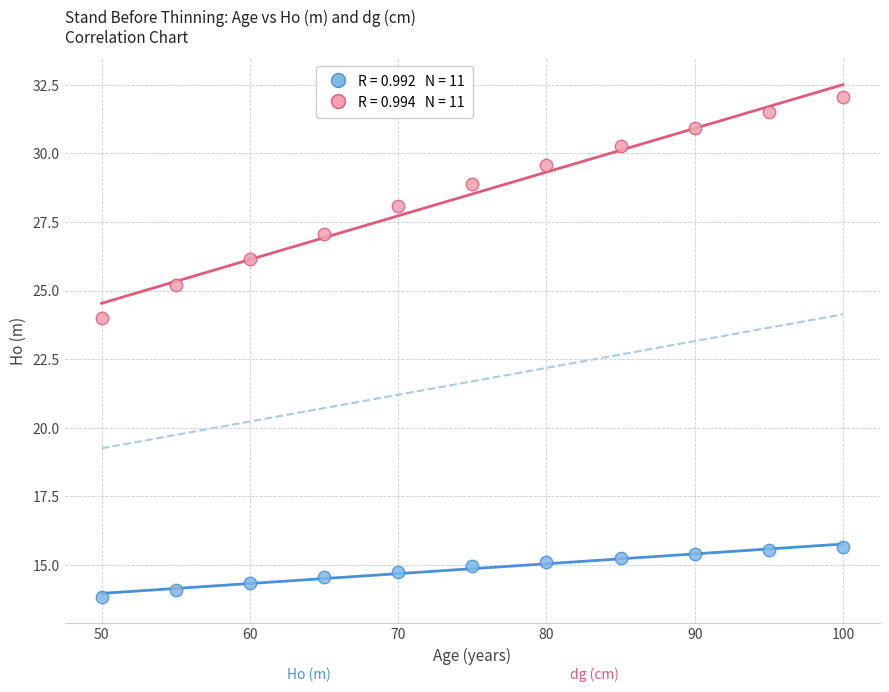

Across all data points, what is the range of X values (max minus min)?

50.0